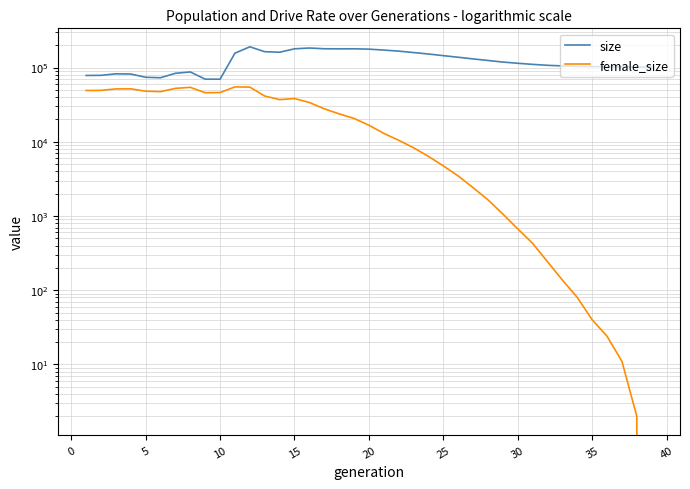

What are all the series names shown in the legend?

size, female_size